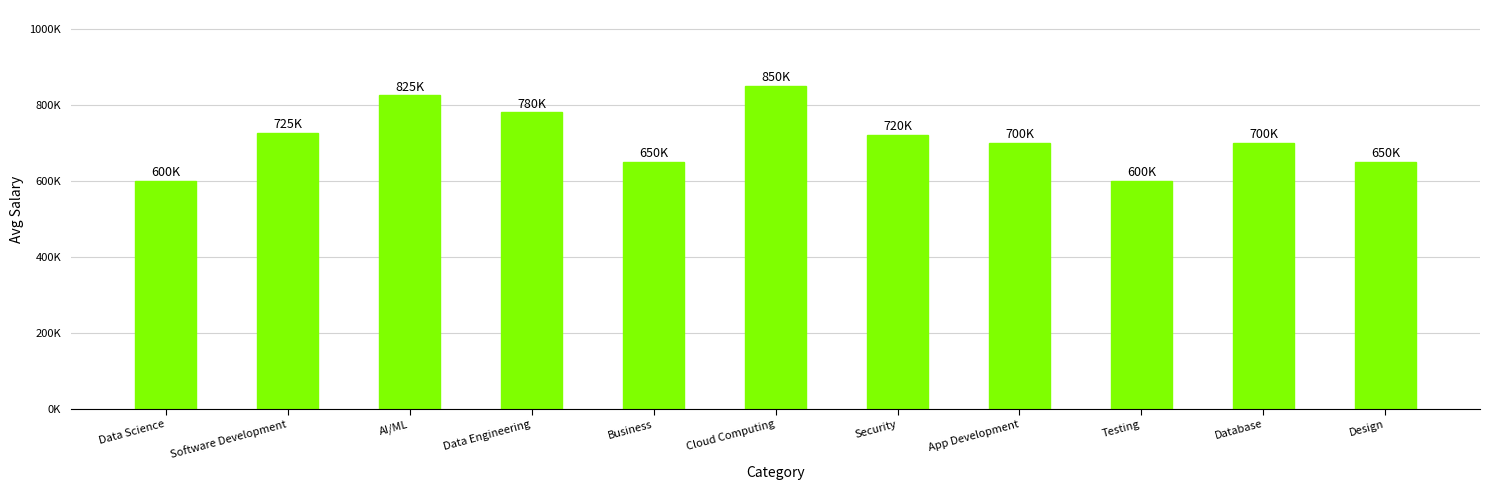

The value at Cloud Computing is 528665. True or false?

False